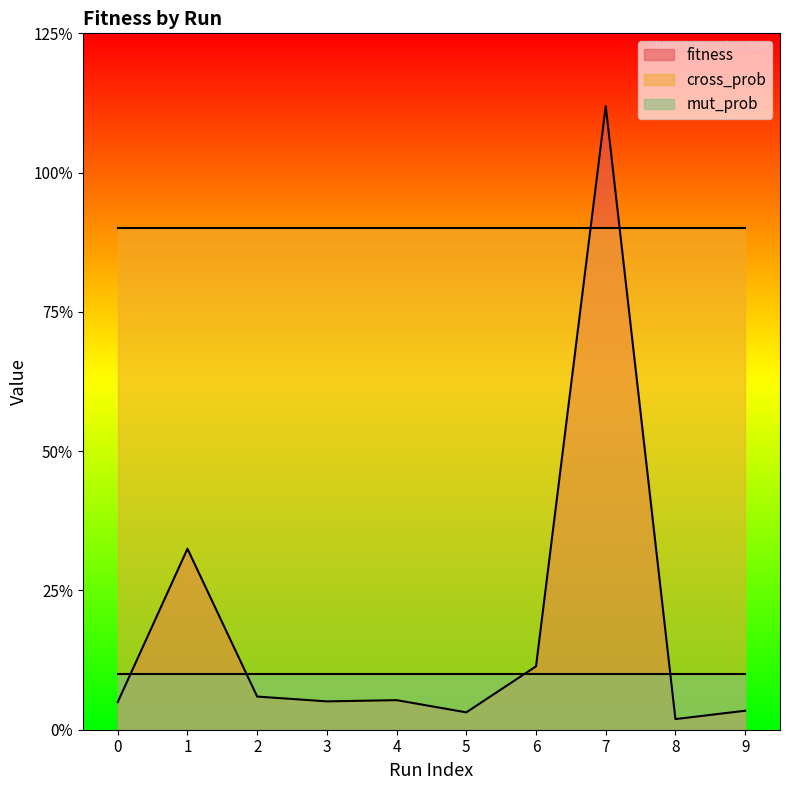

What is the highest value of the fitness series?

1.1